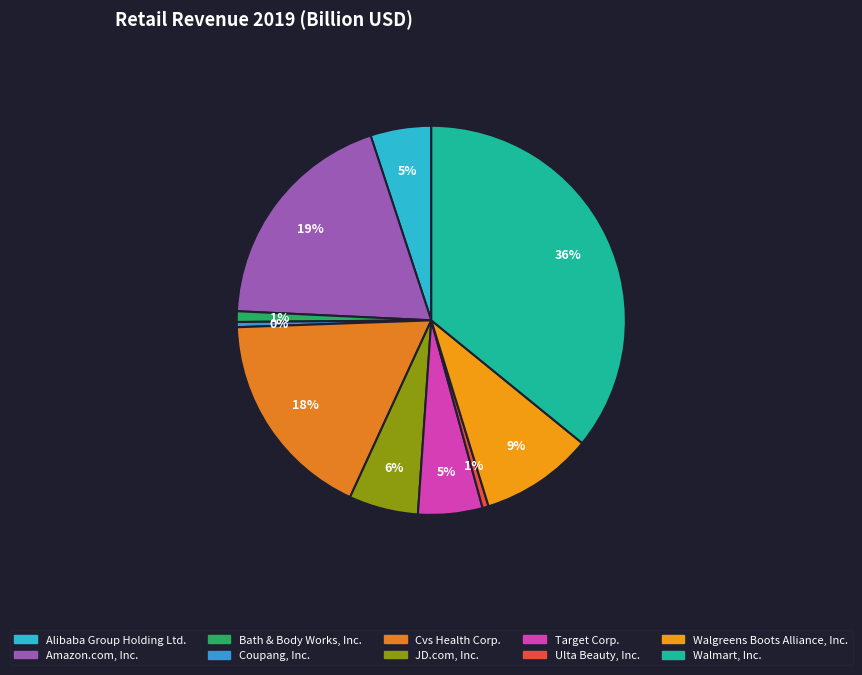

What percentage do Coupang, Inc. and Cvs Health Corp. together represent?

18.0%